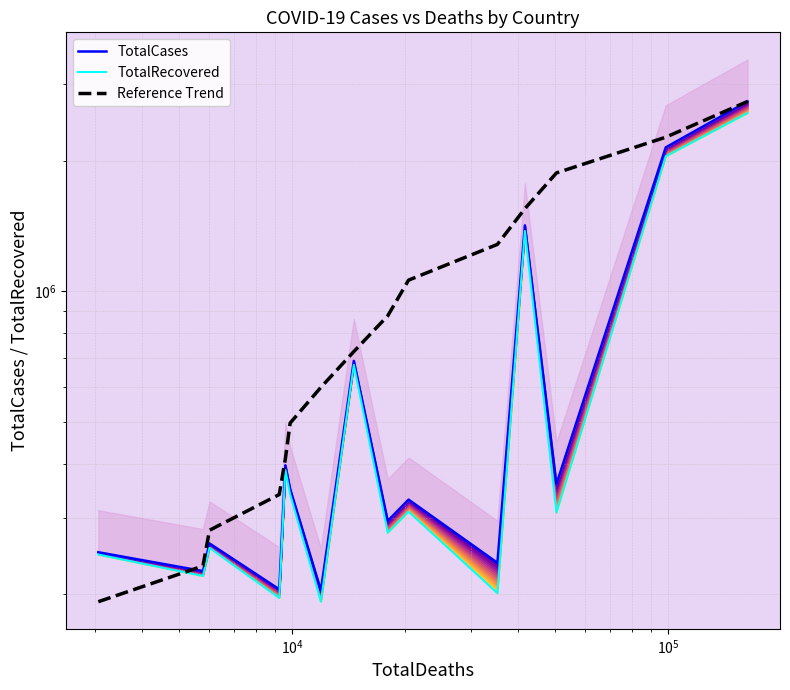

After their last crossing, which series has the higher values: TotalCases or Reference Trend?

TotalCases